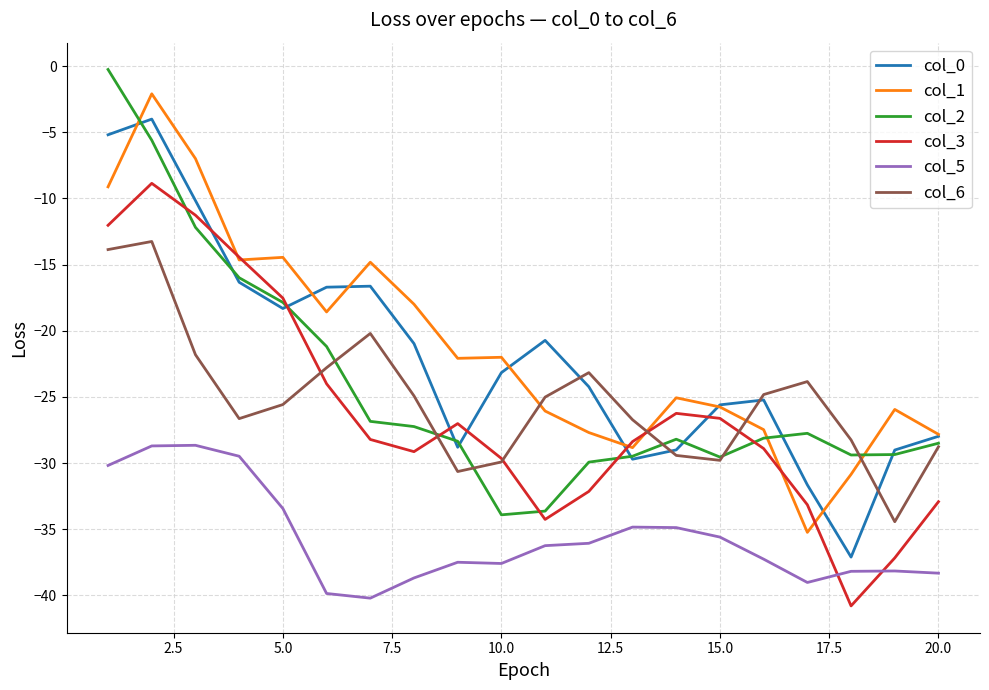

True or false: col_5 and col_6 intersect in this chart.

False